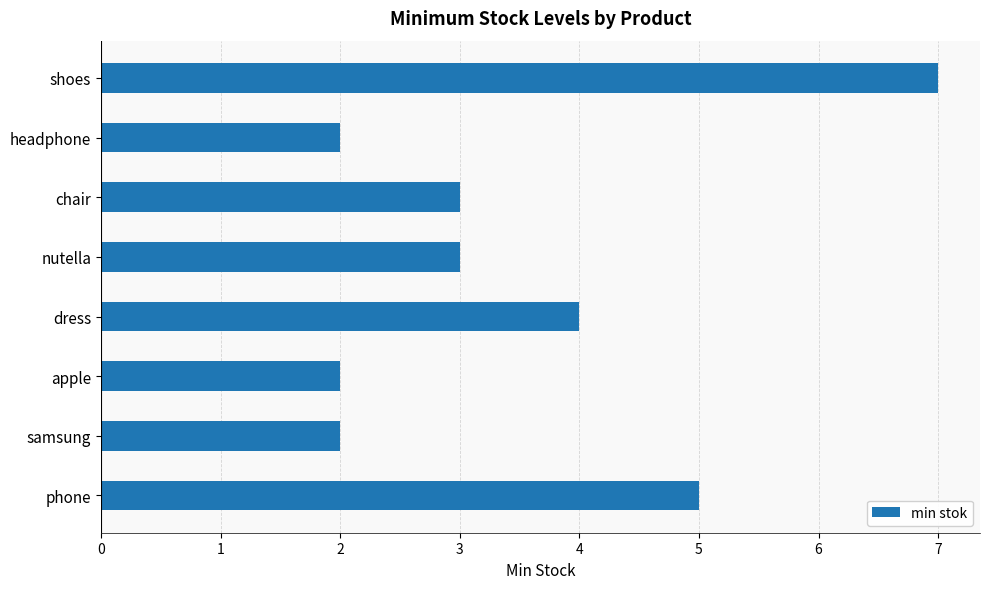

What is the sum of all values?

28